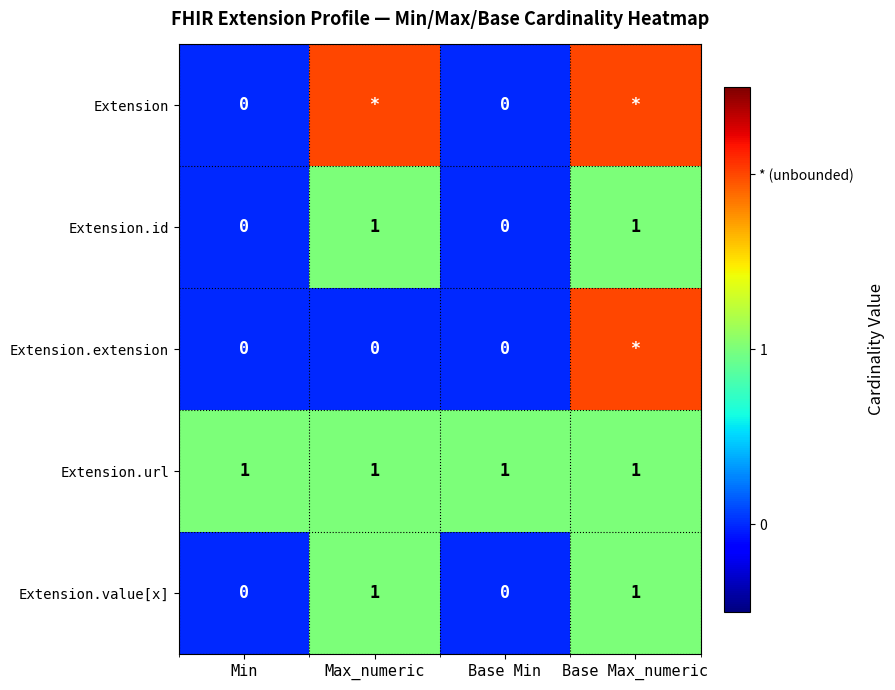

The value of Extension.id at Base Min is -1. True or false?

False